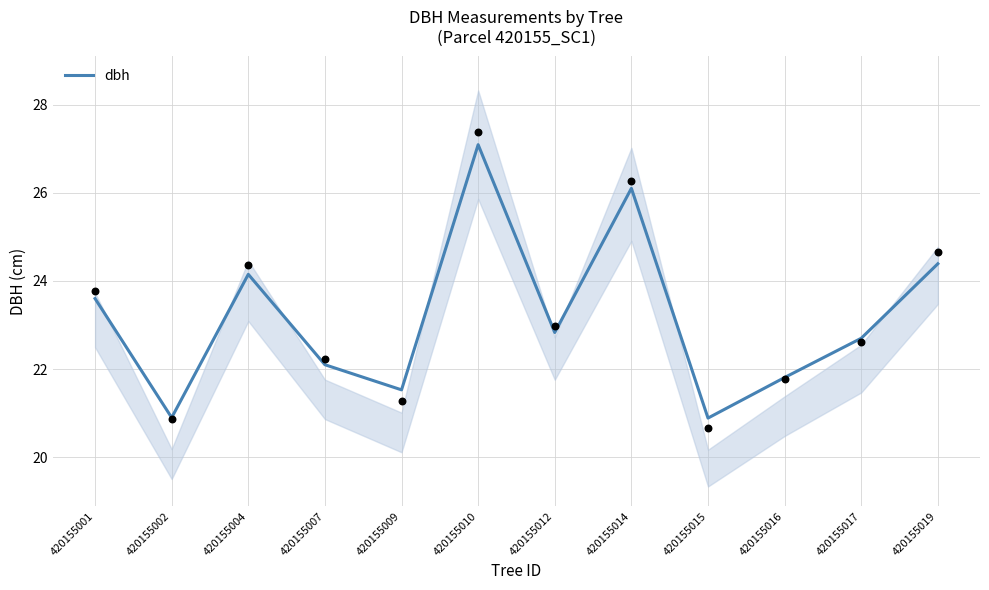

What is the change in value from 420155001 to 420155010?

+3.5